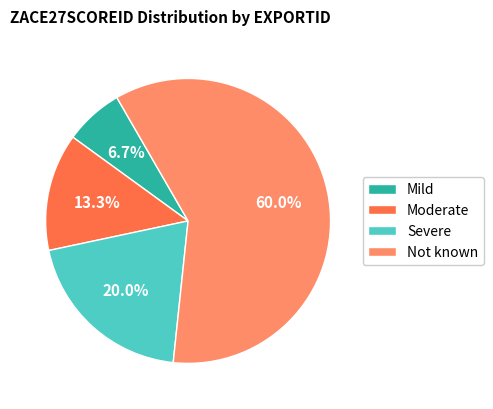

To the nearest percent, what is the difference between the Not known and Severe slice percentages?

40%